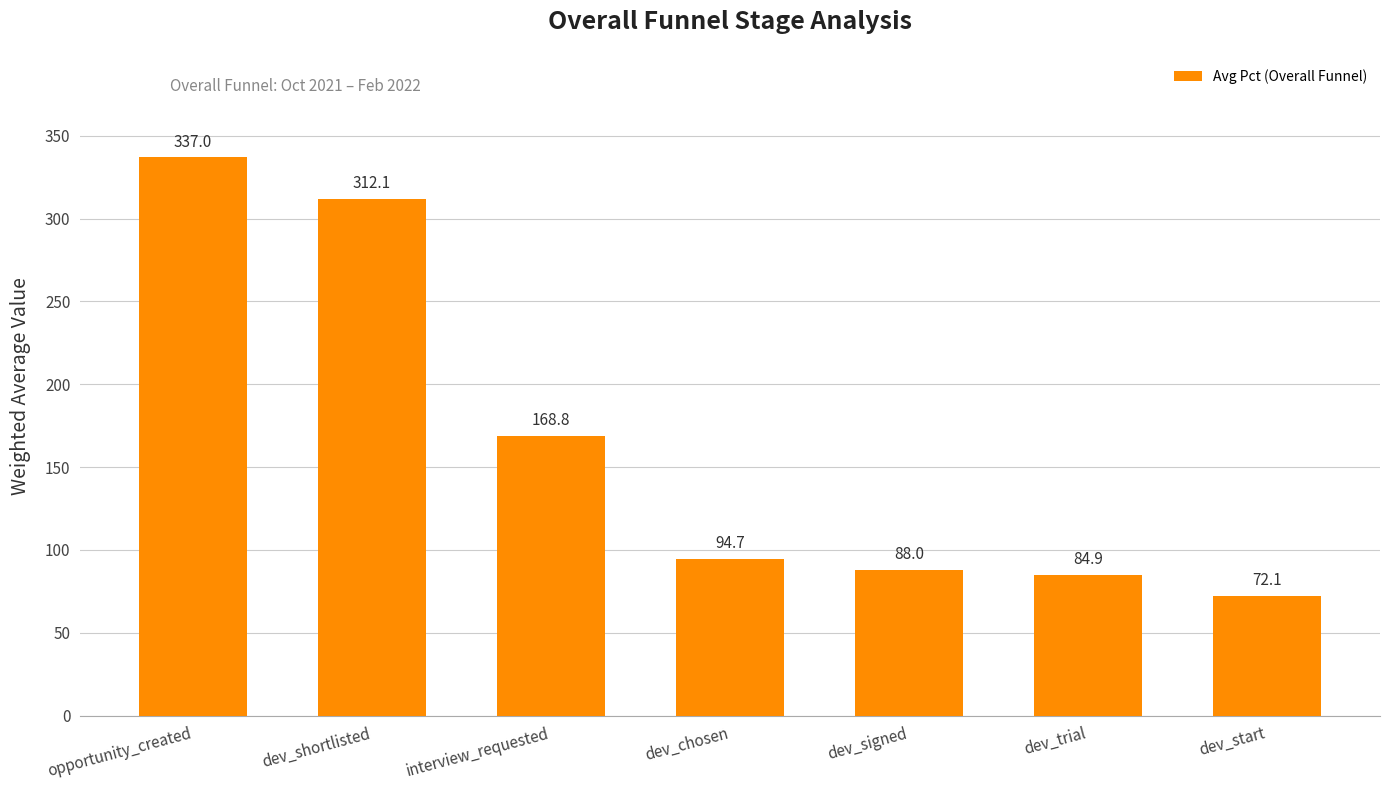

How many data points does each series have?

7